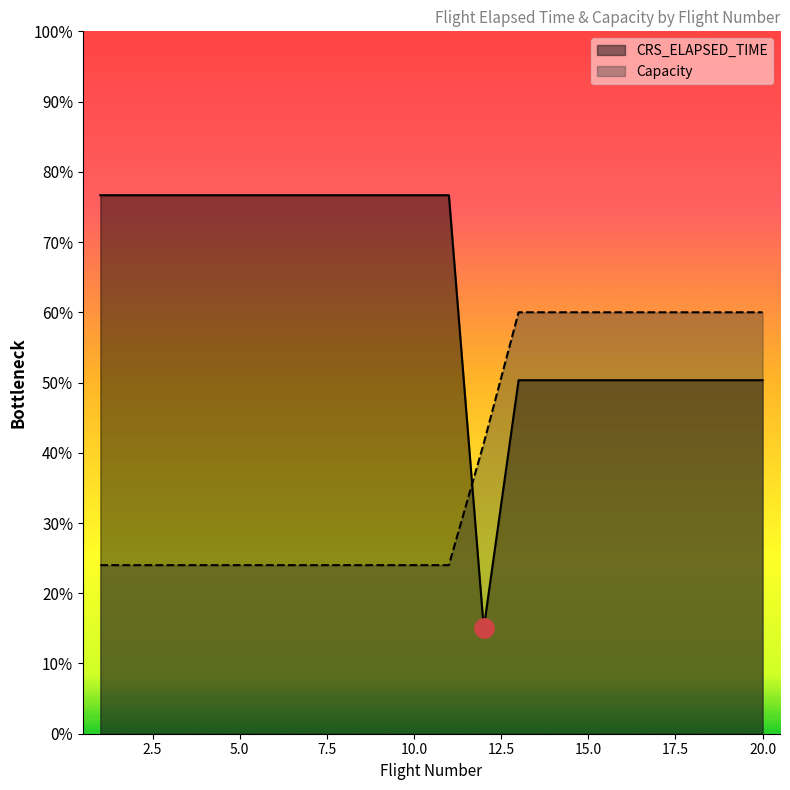

How many times do CRS_ELAPSED_TIME and Capacity cross each other?

1